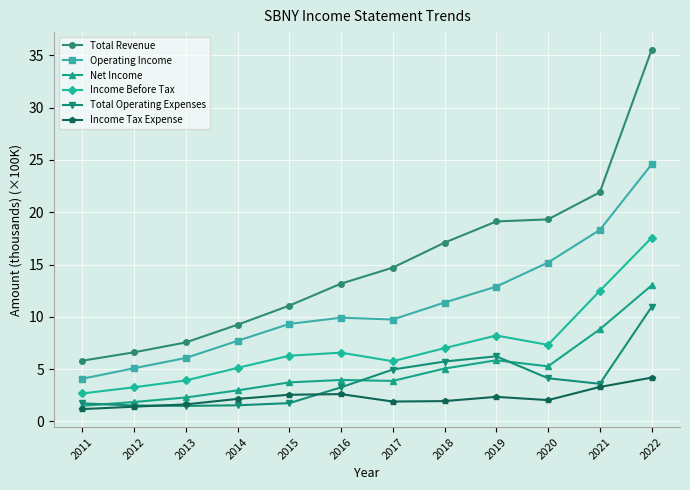

What is the difference between the maximum and second lowest values in the Net Income series?

11.1